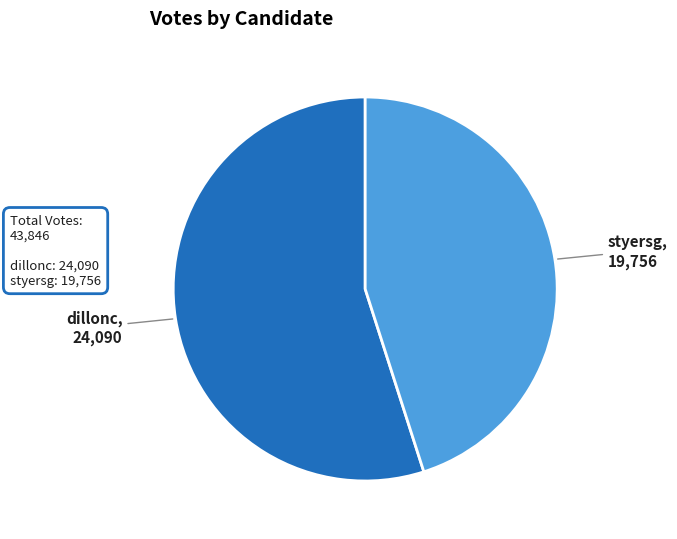

What is the smallest slice in the pie chart?

styersg